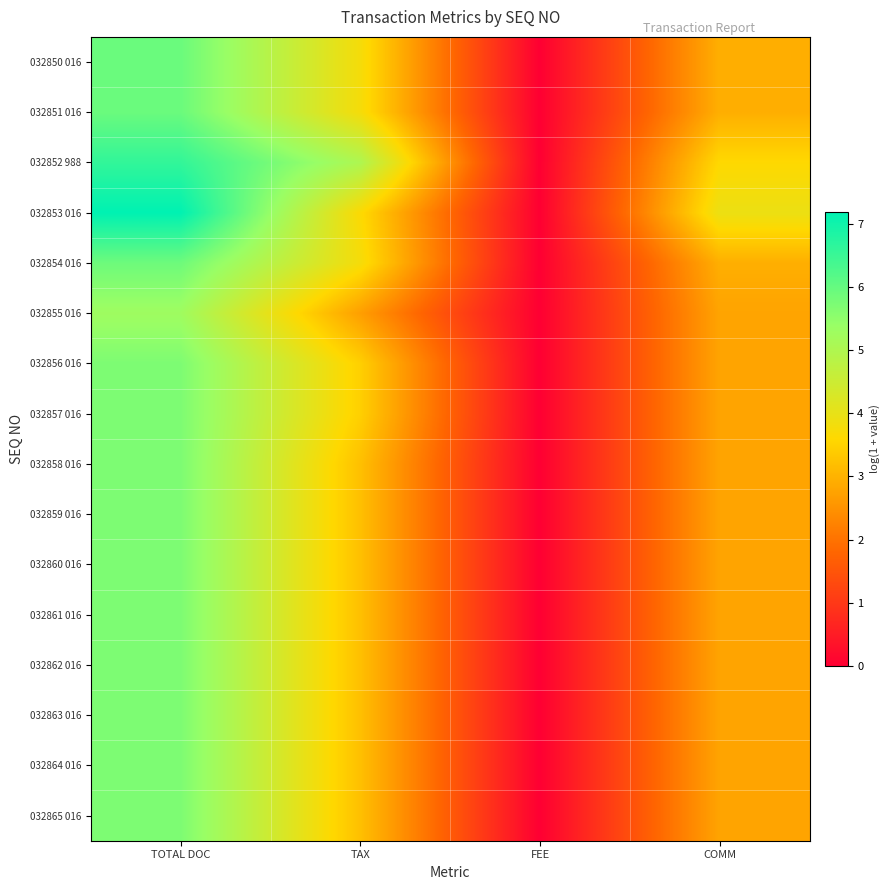

Which series has the largest range (max minus min)?

032853 016